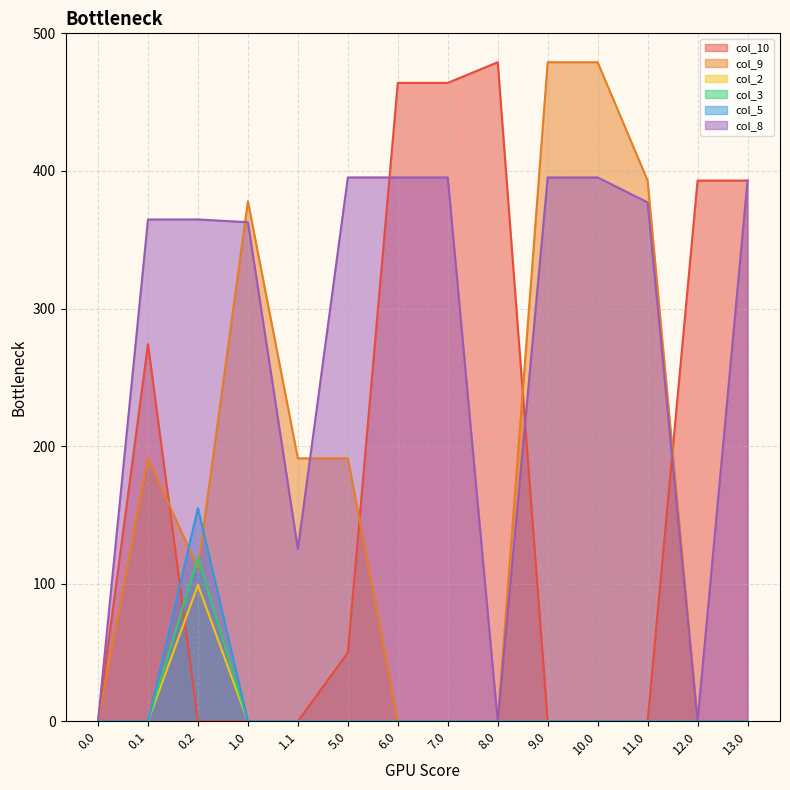

Does the chart display data point markers on the line(s)?

No